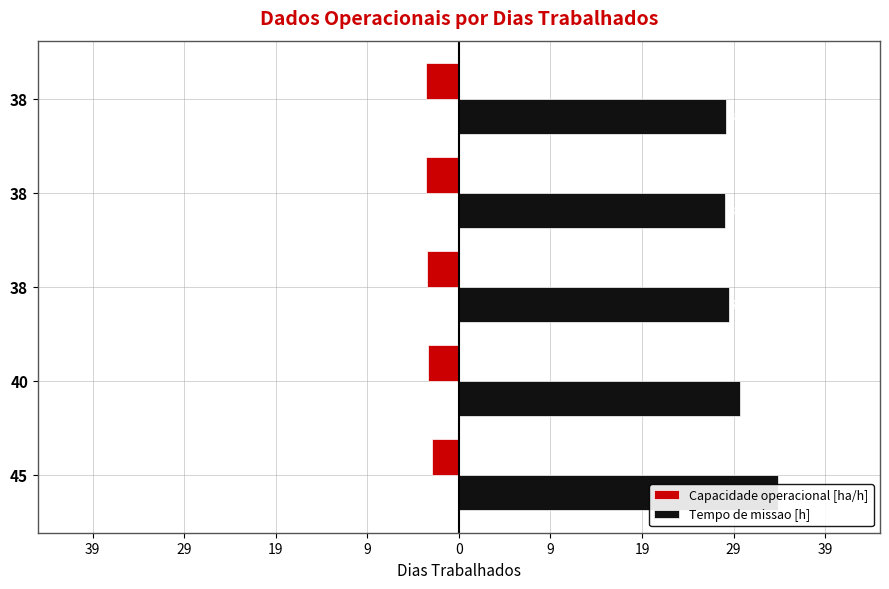

What is the minimum value shown in the chart?

-3.5